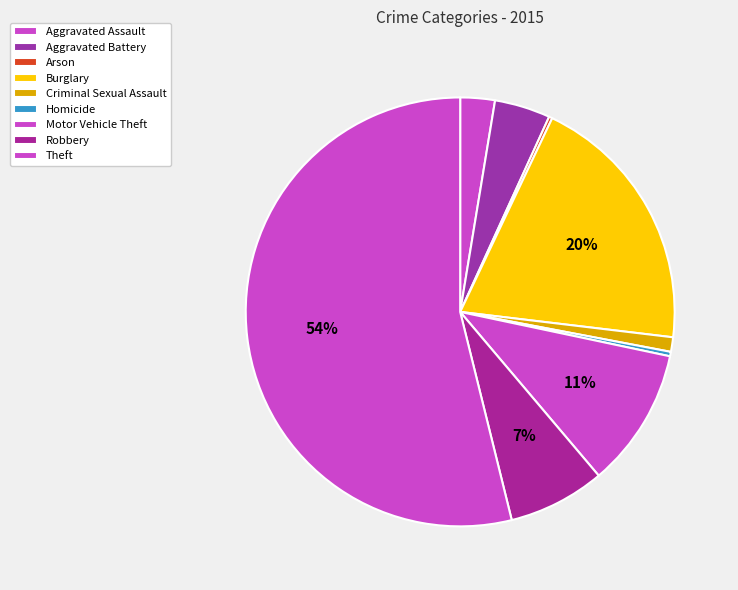

To the nearest percent, what is the combined percentage of Aggravated Battery and Homicide?

5%